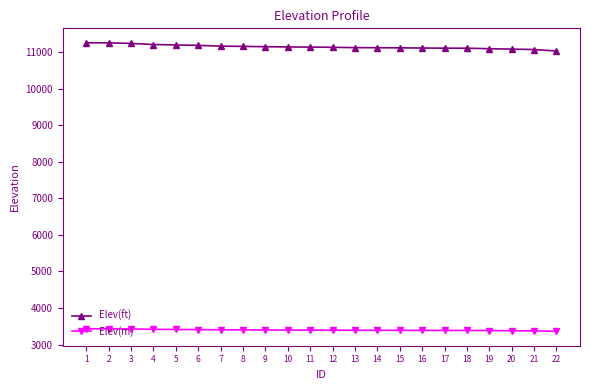

What is the difference between the highest and lowest values at 5?

7782.1